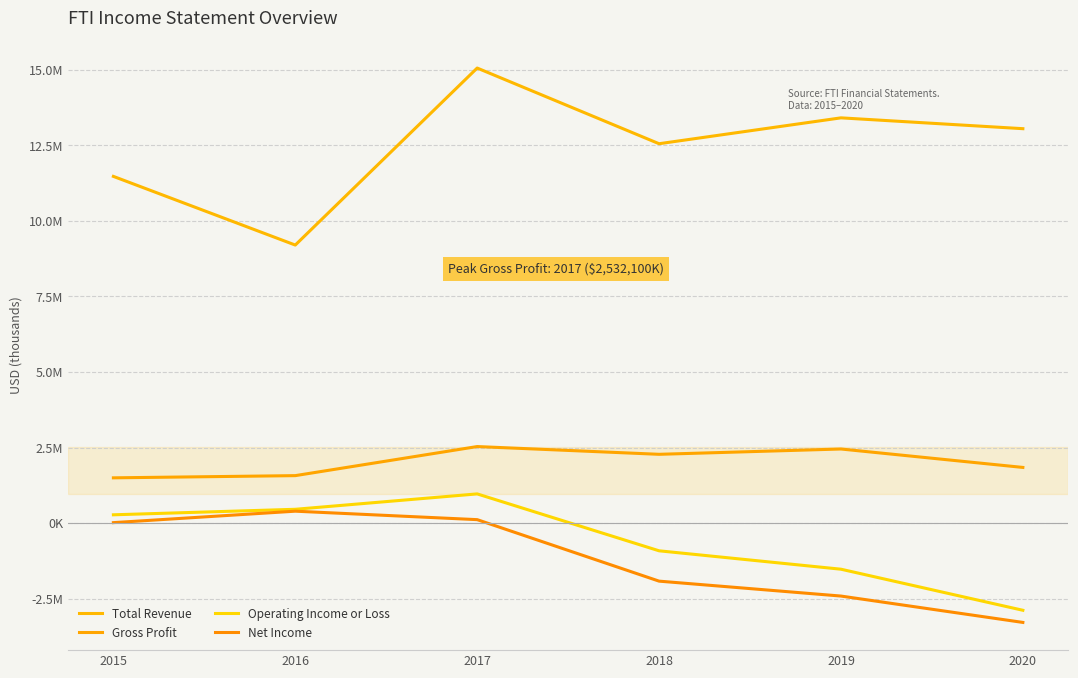

What is the difference between the maximum and minimum values in the Gross Profit series?

1035300